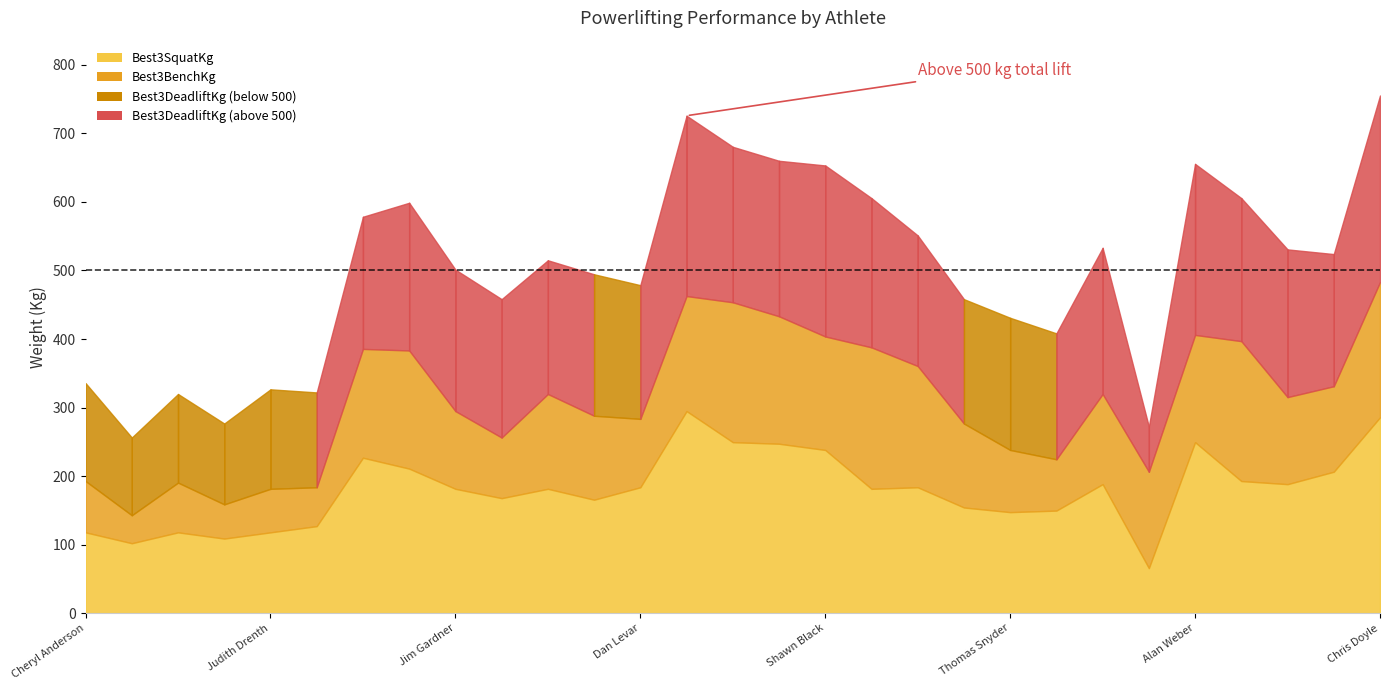

List the series in order of their peak value, highest first.

Best3SquatKg, Best3DeadliftKg, Best3BenchKg